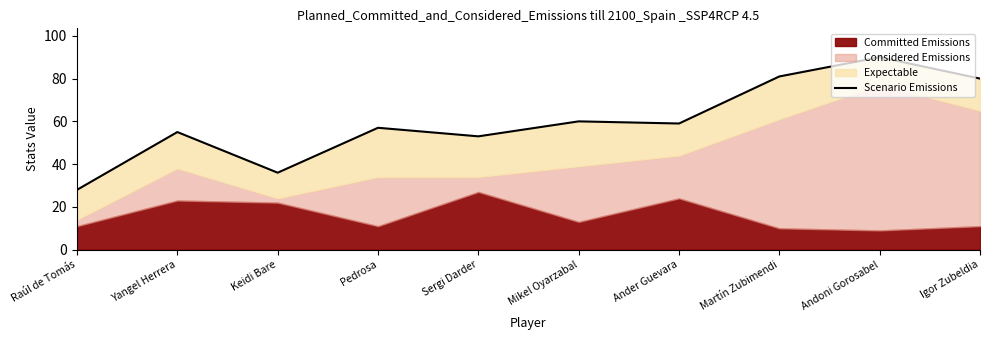

What is the value of the 9th point from the left?

90